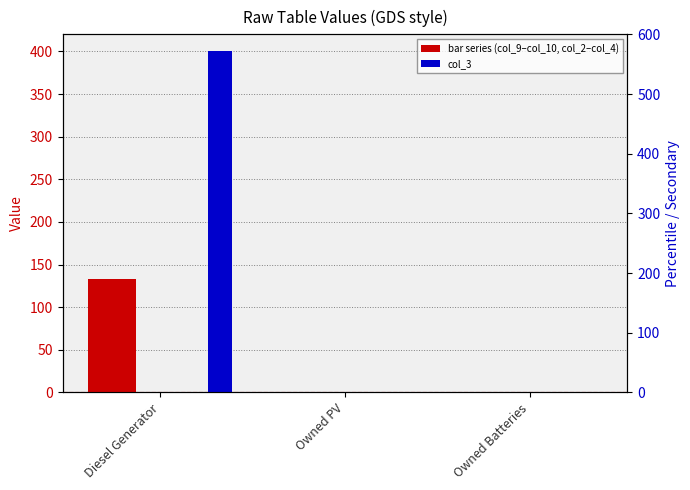

How many groups of bars are there?

3